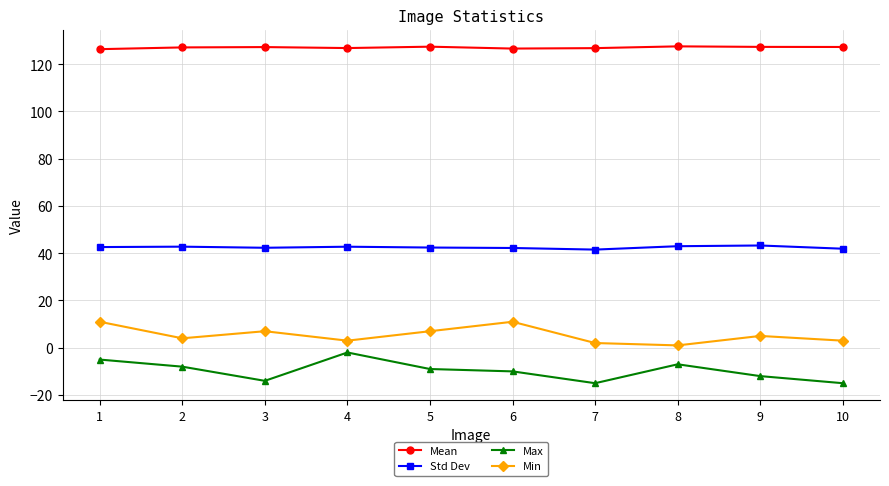

What is the spread (max minus min) of values at 8?

134.5